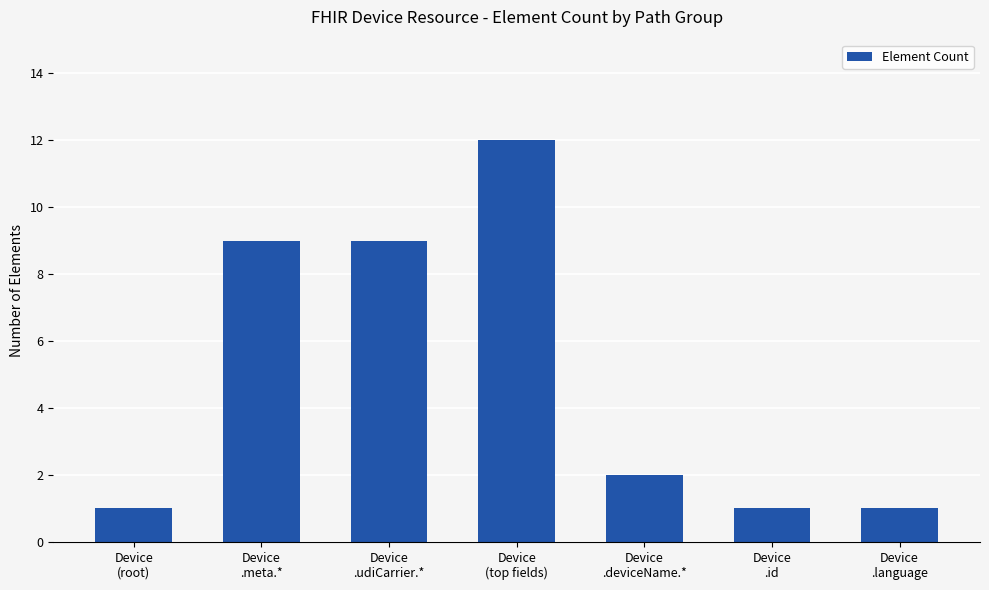

Reading right to left, transcribe all the data shown in this chart.

Device
.language=1	Device
.id=1	Device
.deviceName.*=2	Device
(top fields)=12	Device
.udiCarrier.*=9	Device
.meta.*=9	Device
(root)=1